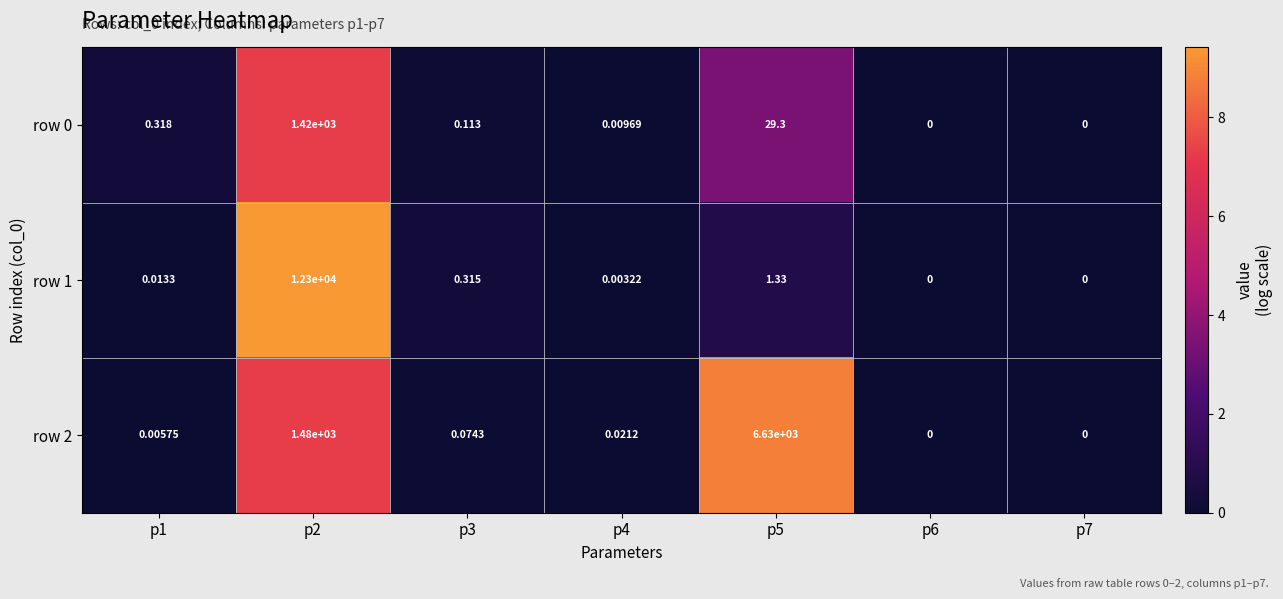

At how many categories does at least one series exceed 5?

2